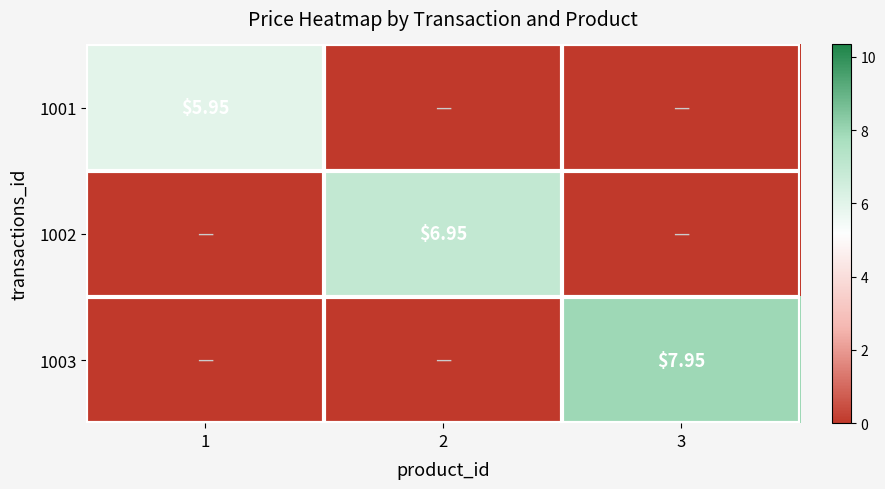

How many data points in 1002 are above 0?

1